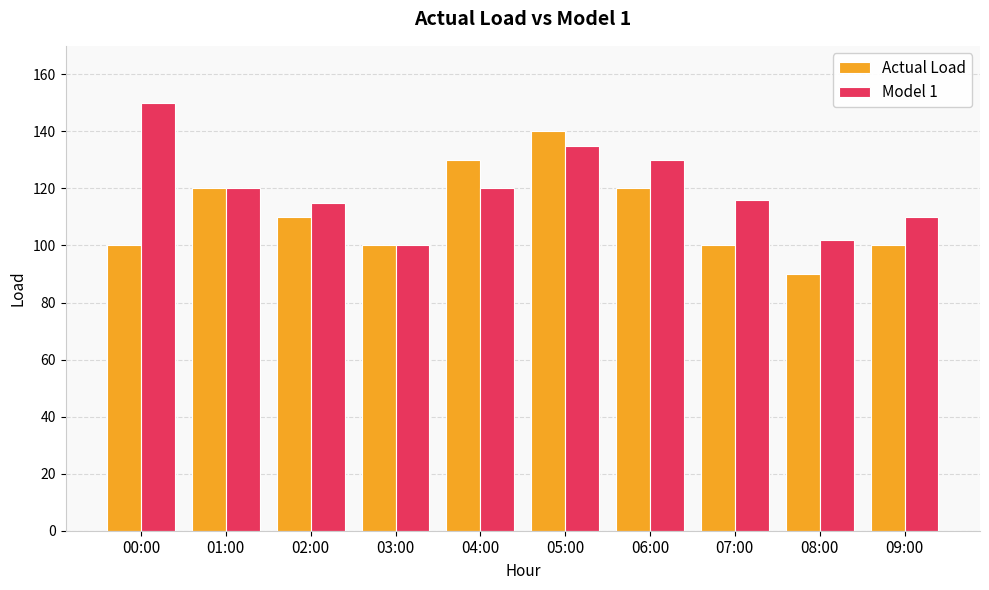

The Model 1 series shows 57 at 05:00. True or false?

False